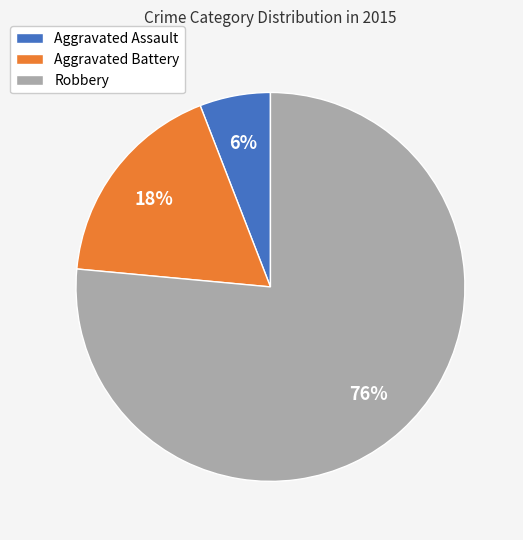

Which has a higher value, Aggravated Assault or Aggravated Battery?

Aggravated Battery